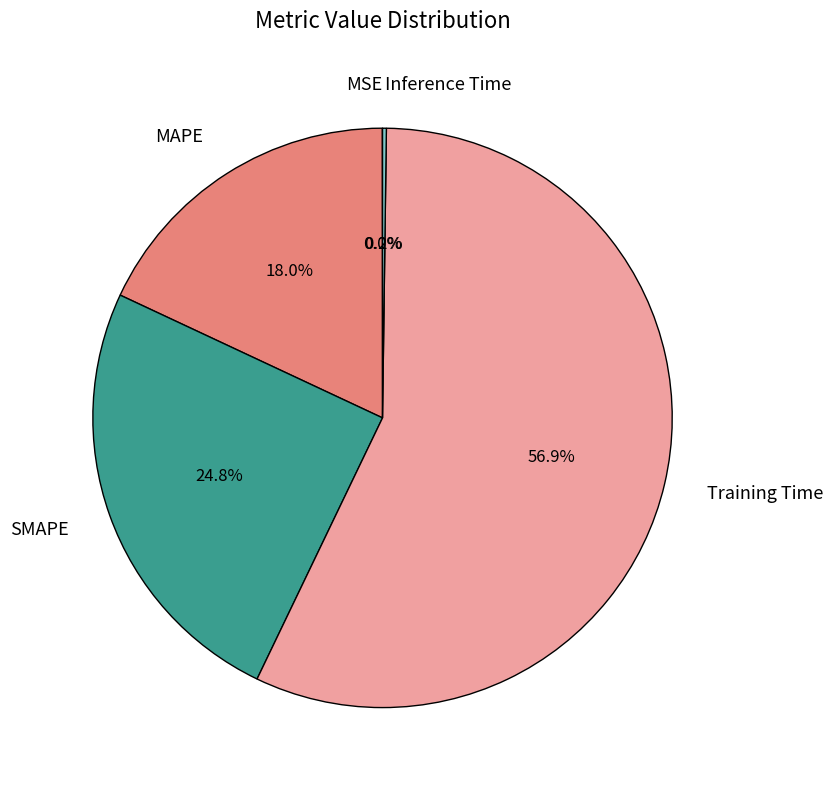

Does MAPE account for over 50% of the chart?

No